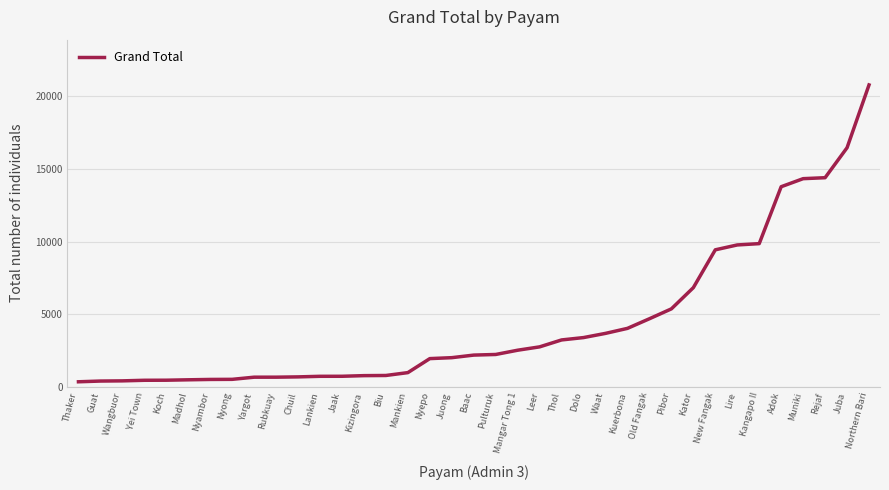

Which category has the highest value across all series?

Northern Bari